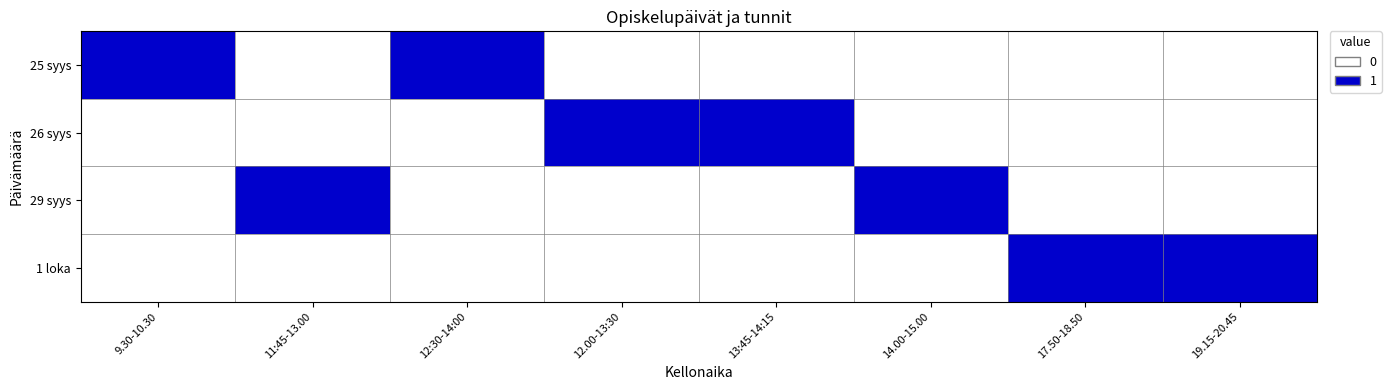

Which series changed the most between 9.30-10.30 and 19.15-20.45?

25 syys